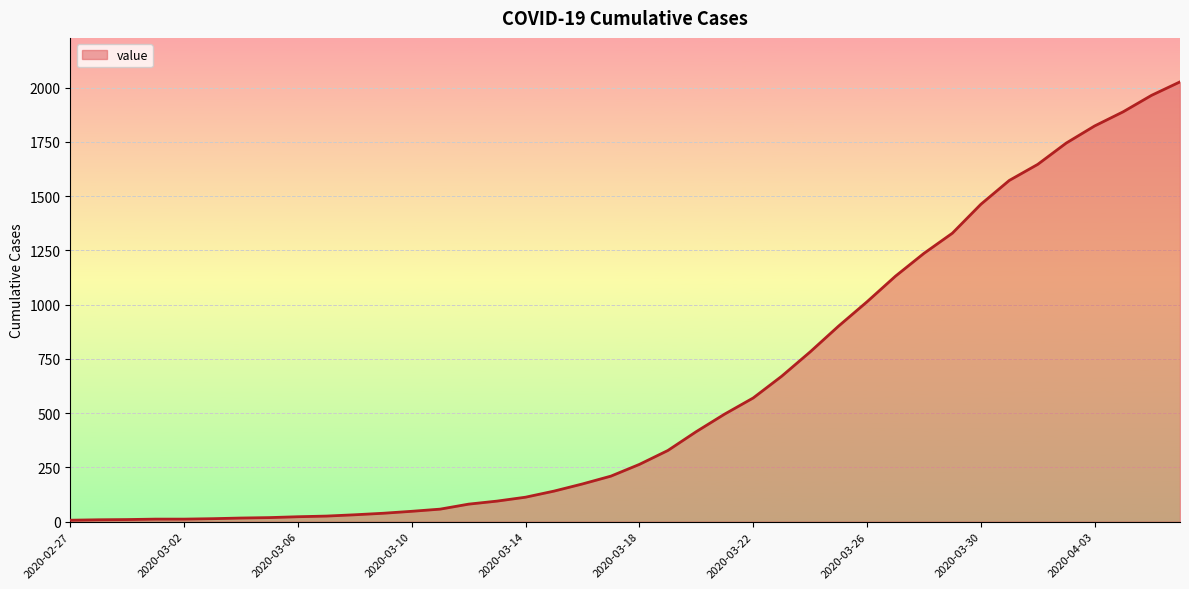

What is the difference between the maximum and minimum values?

2019